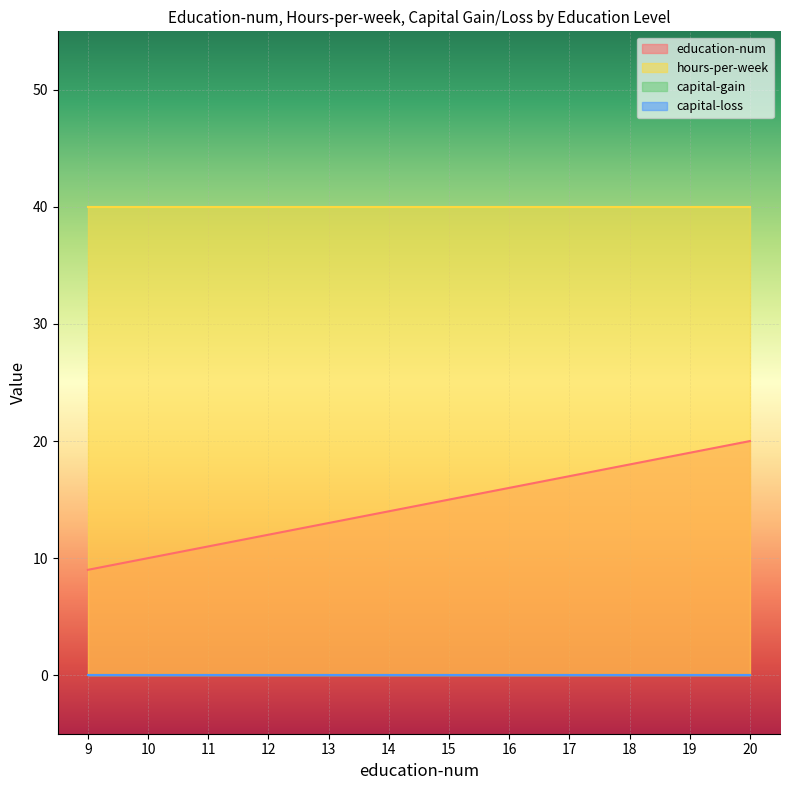

Count the number of categories in the chart.

12